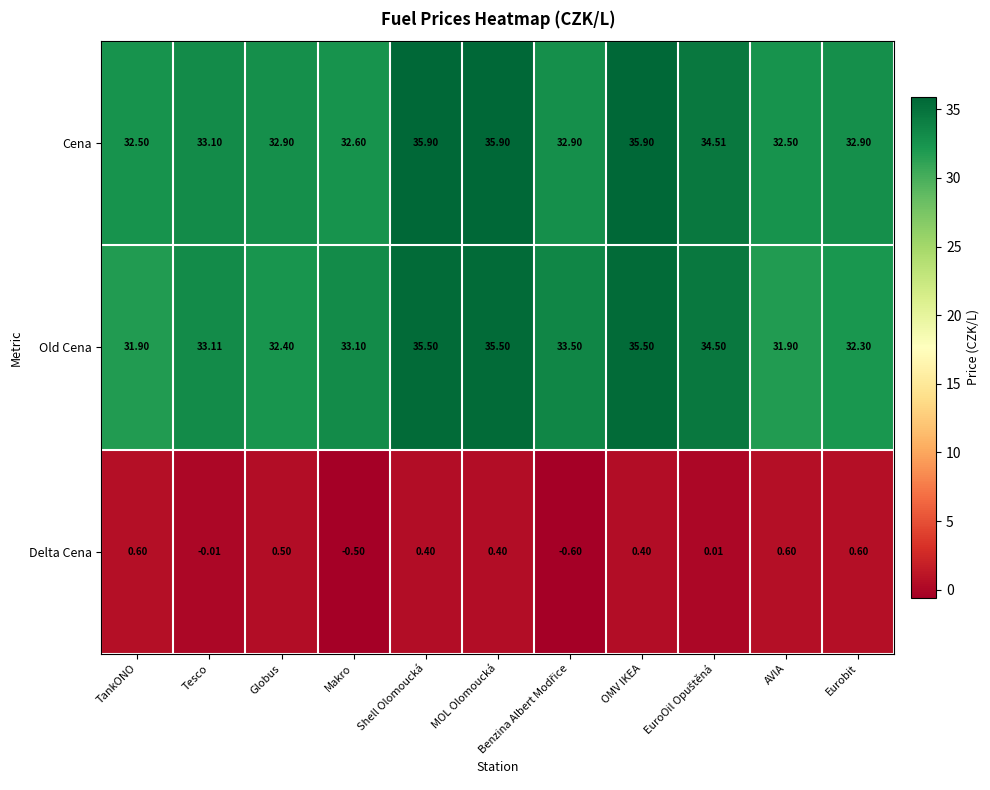

Is the value of Old Cena at Eurobit greater than the value of Delta Cena at MOL Olomoucká?

Yes